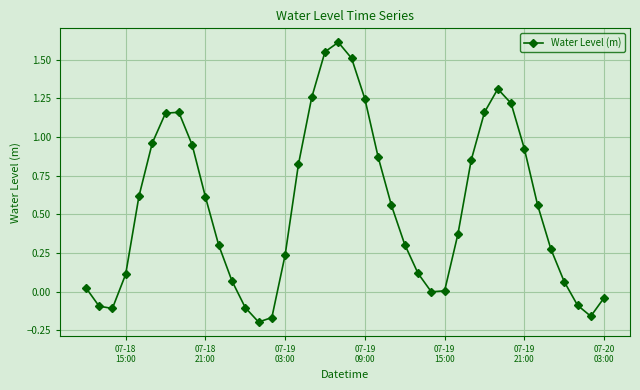

What is the sum of all values?

21.8